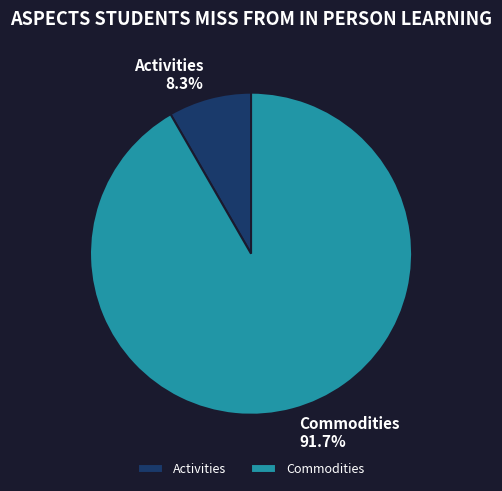

Rank the categories by value from lowest to highest.

Activities, Commodities